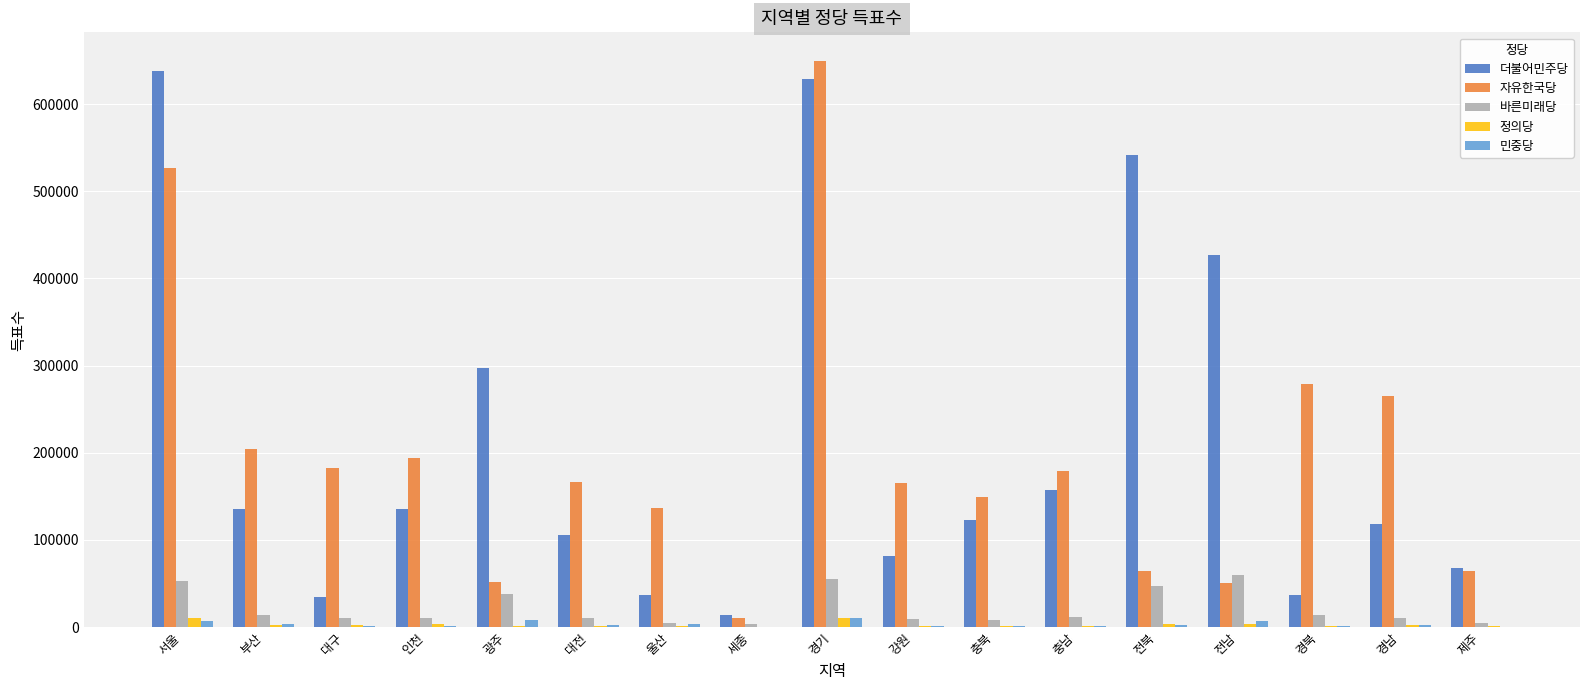

At which category is the sum across all series the highest?

경기